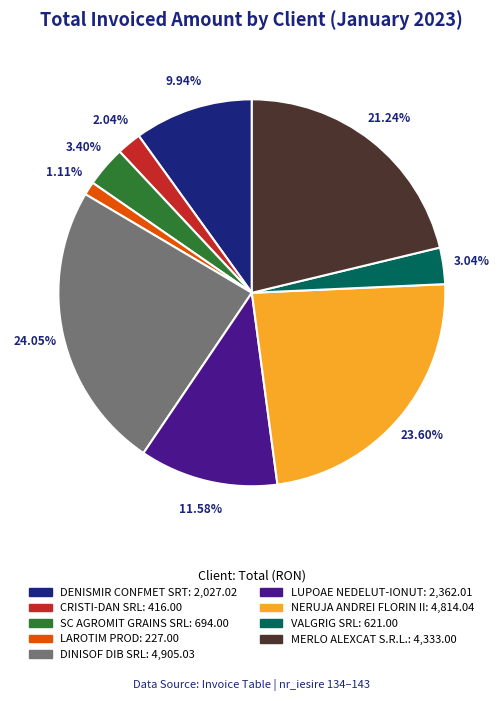

What percentage is NOT represented by NERUJA ANDREI FLORIN II?

76.4%